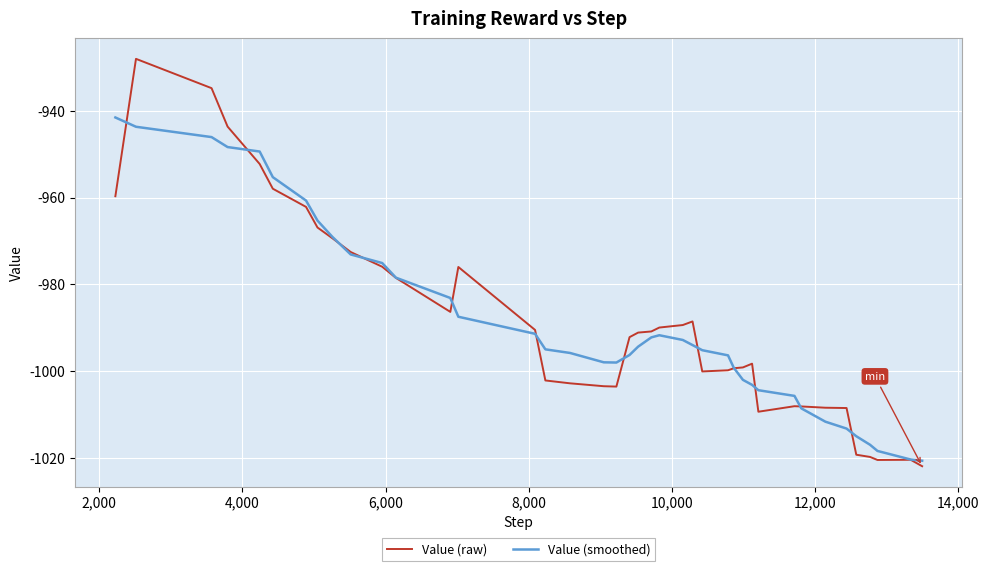

List the series in order of their peak value, lowest first.

Value (smoothed), Value (raw)